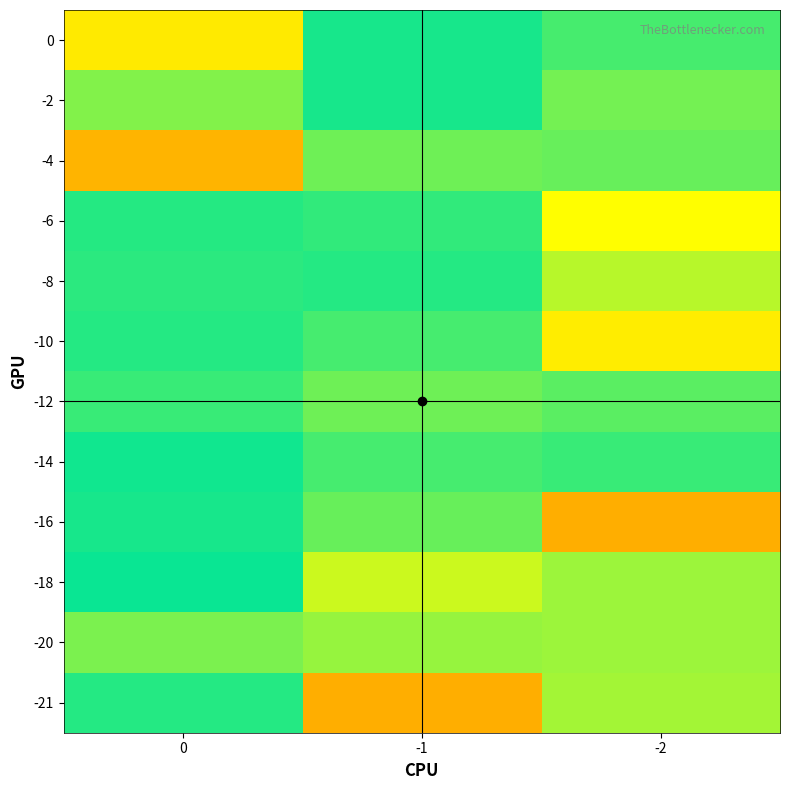

Count the number of data series in this chart.

12